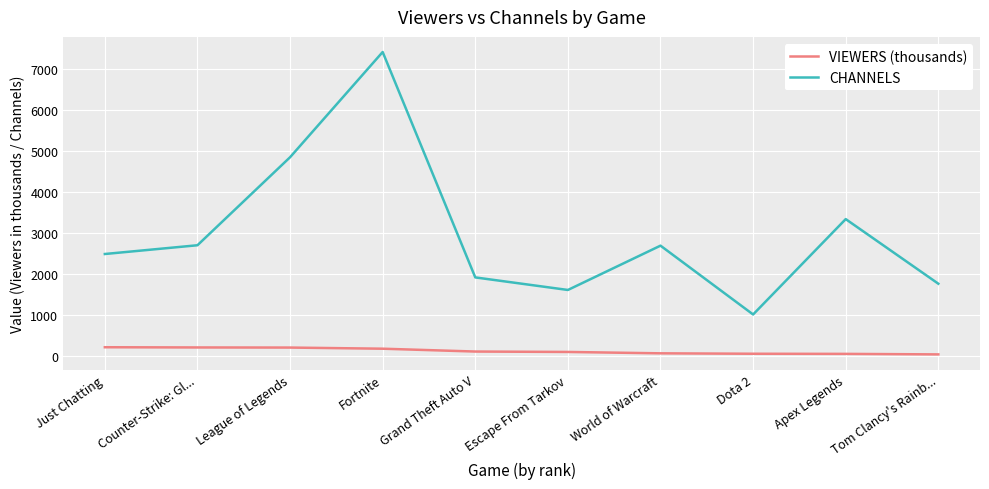

List the series in order of their overall mean, highest first.

CHANNELS, VIEWERS (thousands)